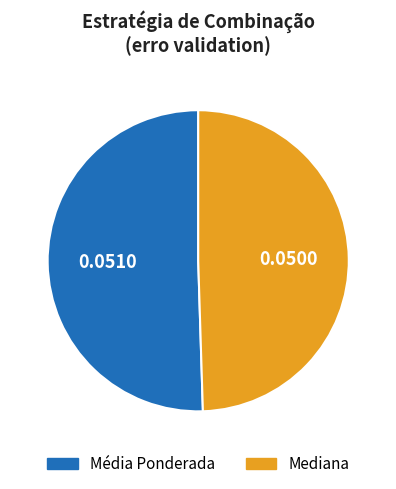

How many segments does this pie chart have?

2